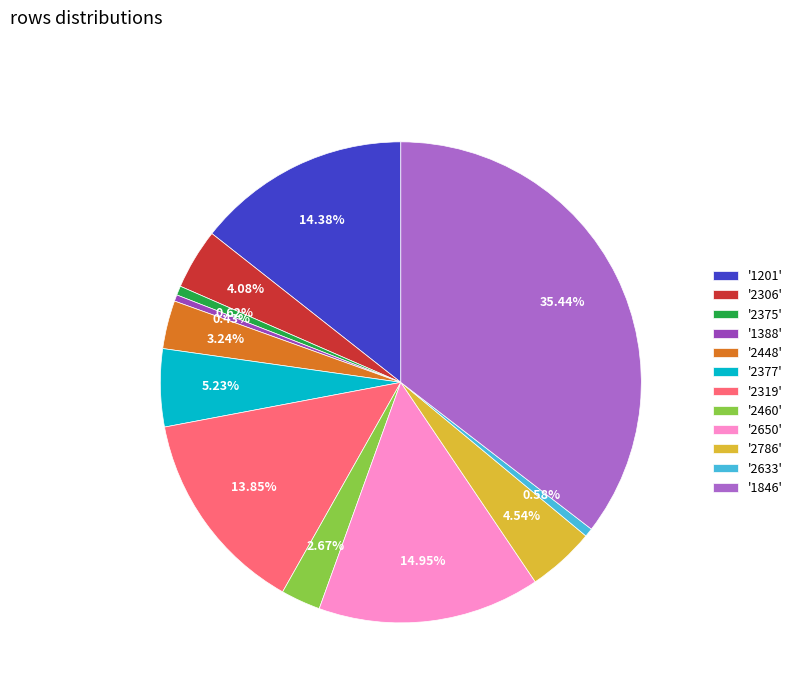

Do '2633' and '2377' together represent more than half of the pie?

No